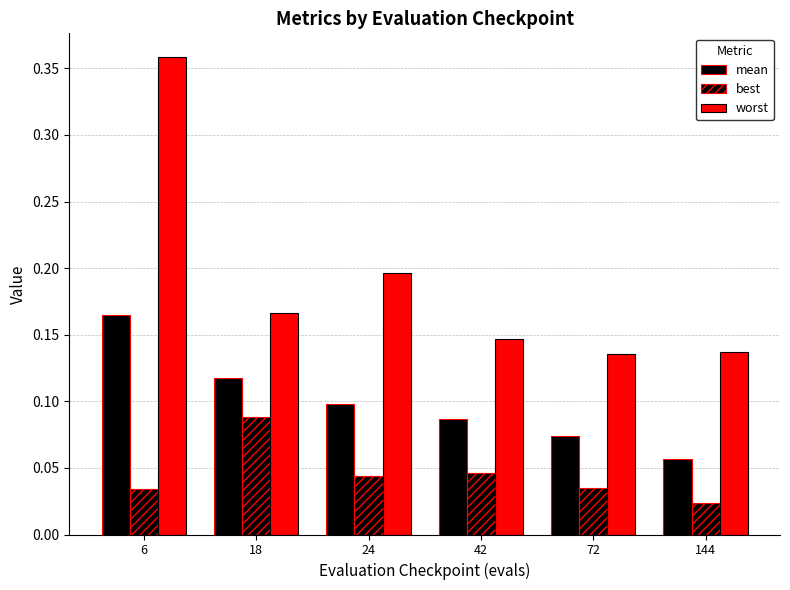

True or false: mean has a value of 0.2 at 18.

False